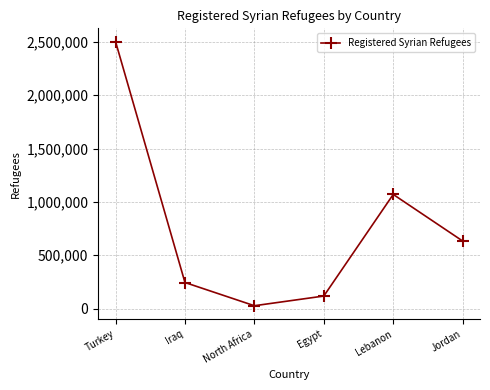

Reading right to left, extract all data points from this chart.

633466	1070189	117658	26772	244527	2503549